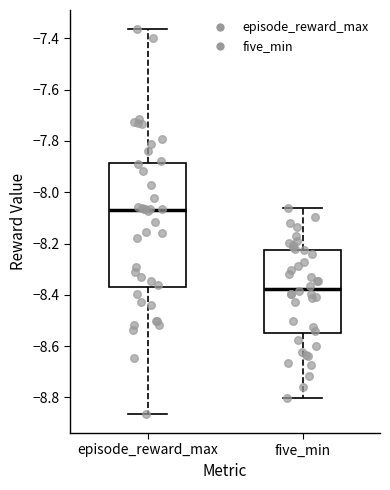

Where does the median line of the box for episode_reward_max sit on the y-axis? The values are not printed on the chart, so give them approximately, as read against the axis.

-8.08